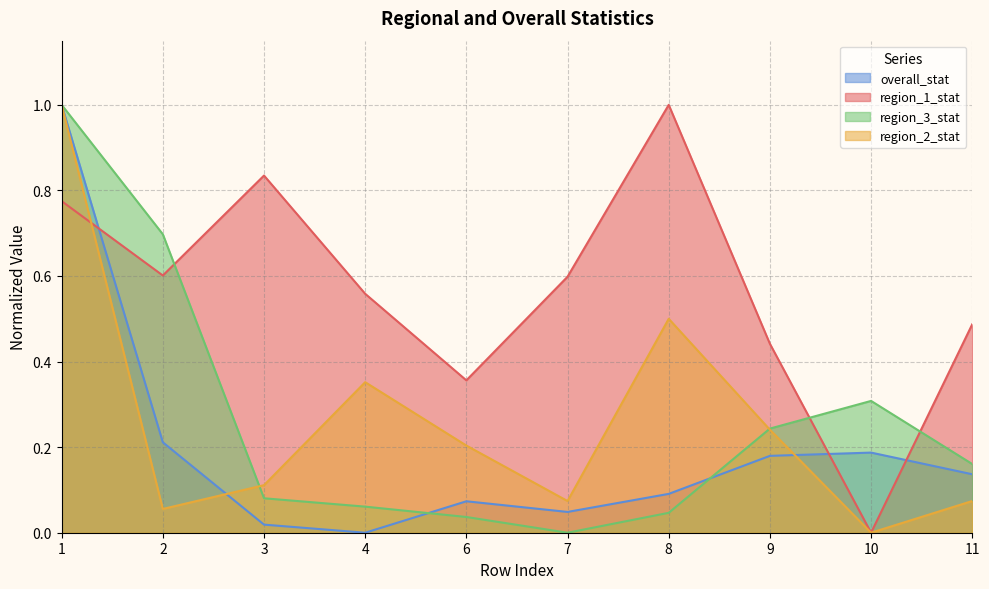

How many data points in overall_stat are above 0?

9